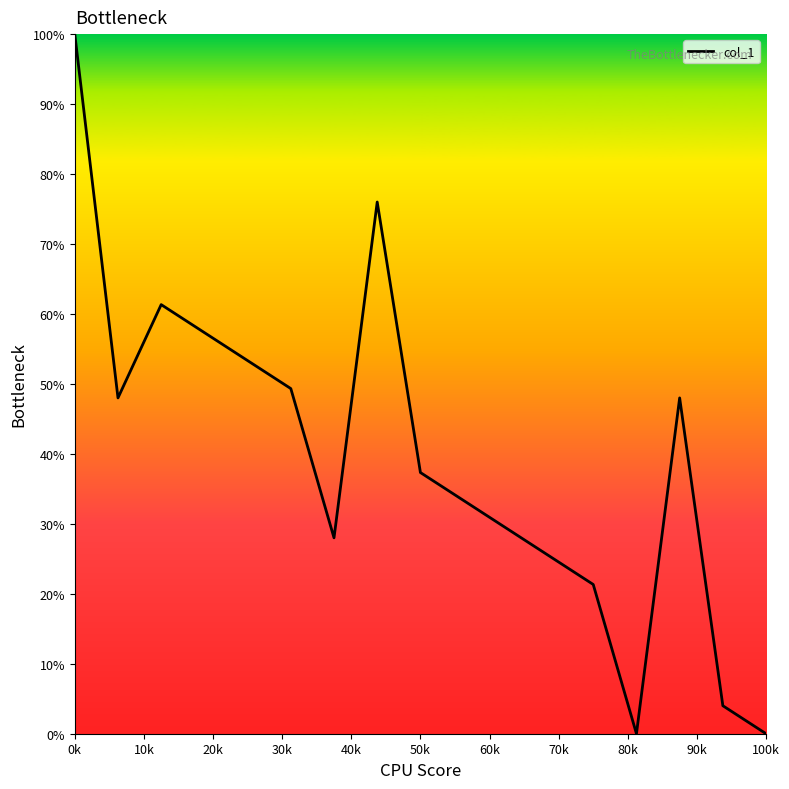

What is the greatest value displayed?

100.0